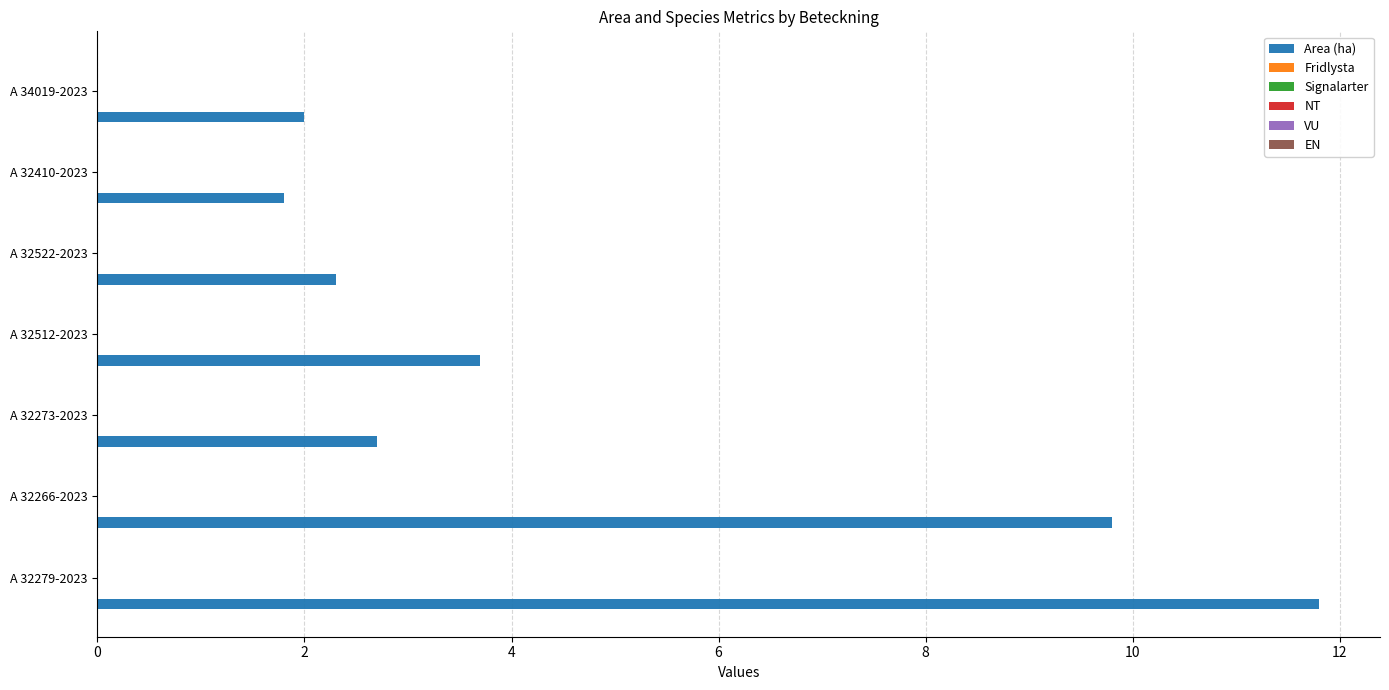

What is the sum of all values?

34.1